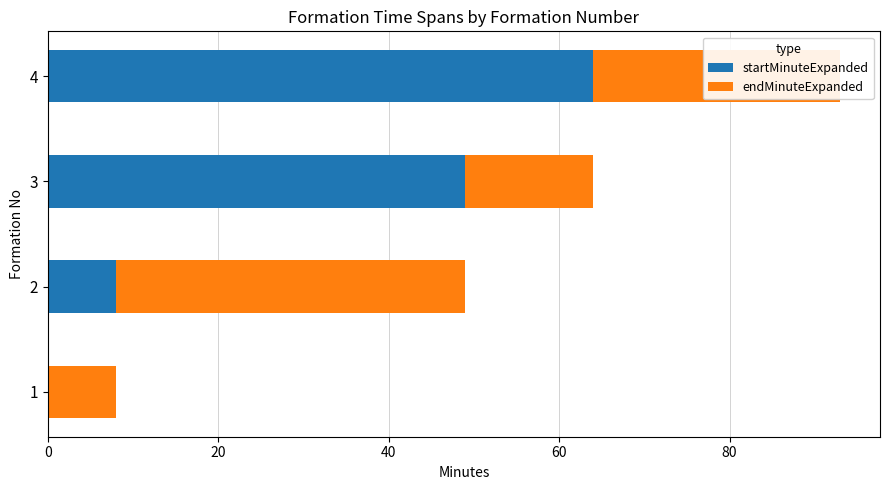

Count the number of categories in the chart.

4